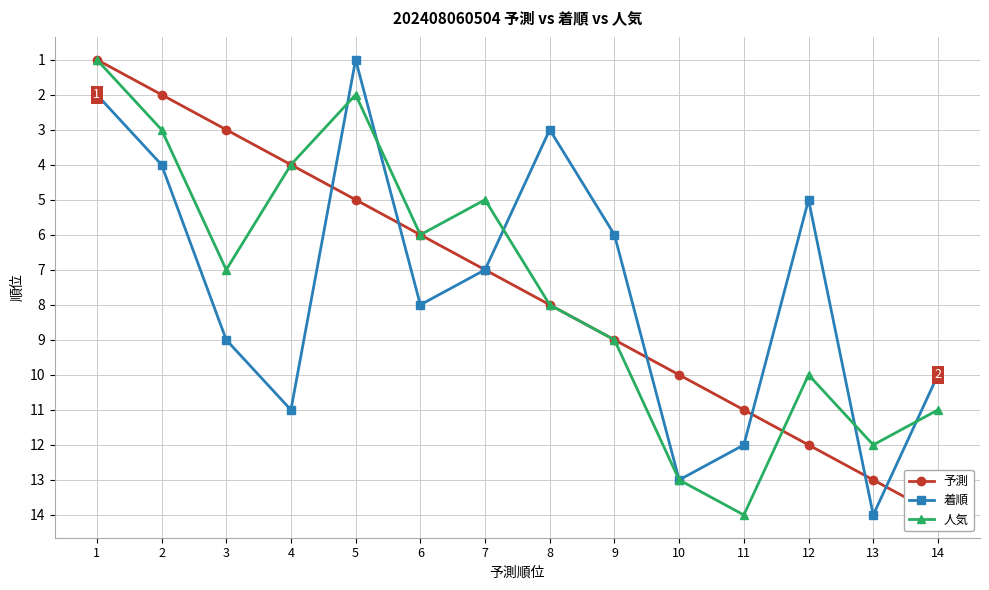

Between 4 and 10, which series saw the biggest shift?

人気